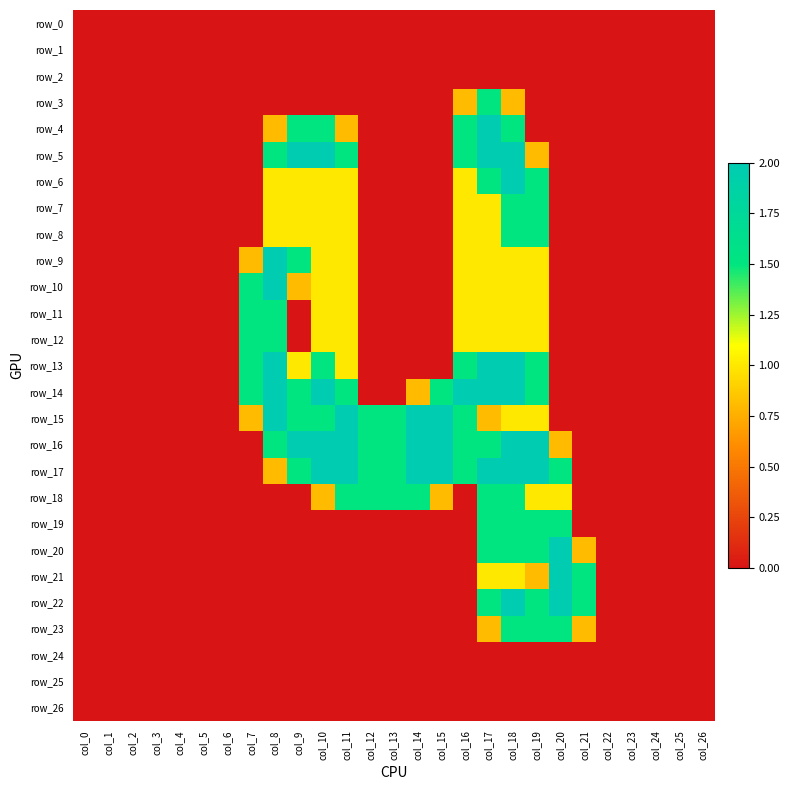

Count the number of data series in this chart.

27